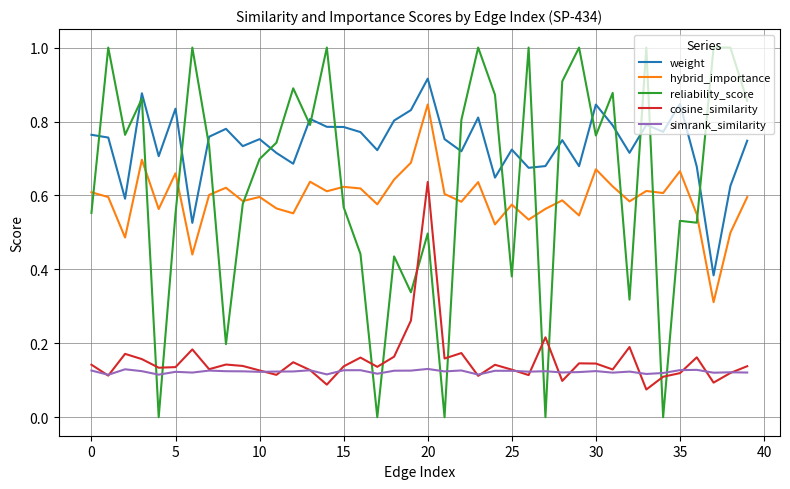

True or false: hybrid_importance and weight intersect in this chart.

False